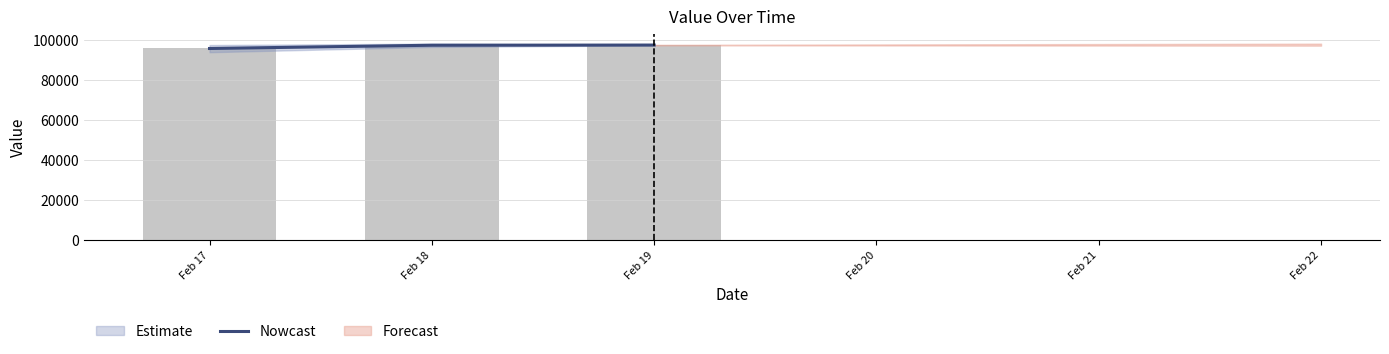

Are the bars horizontal?

No